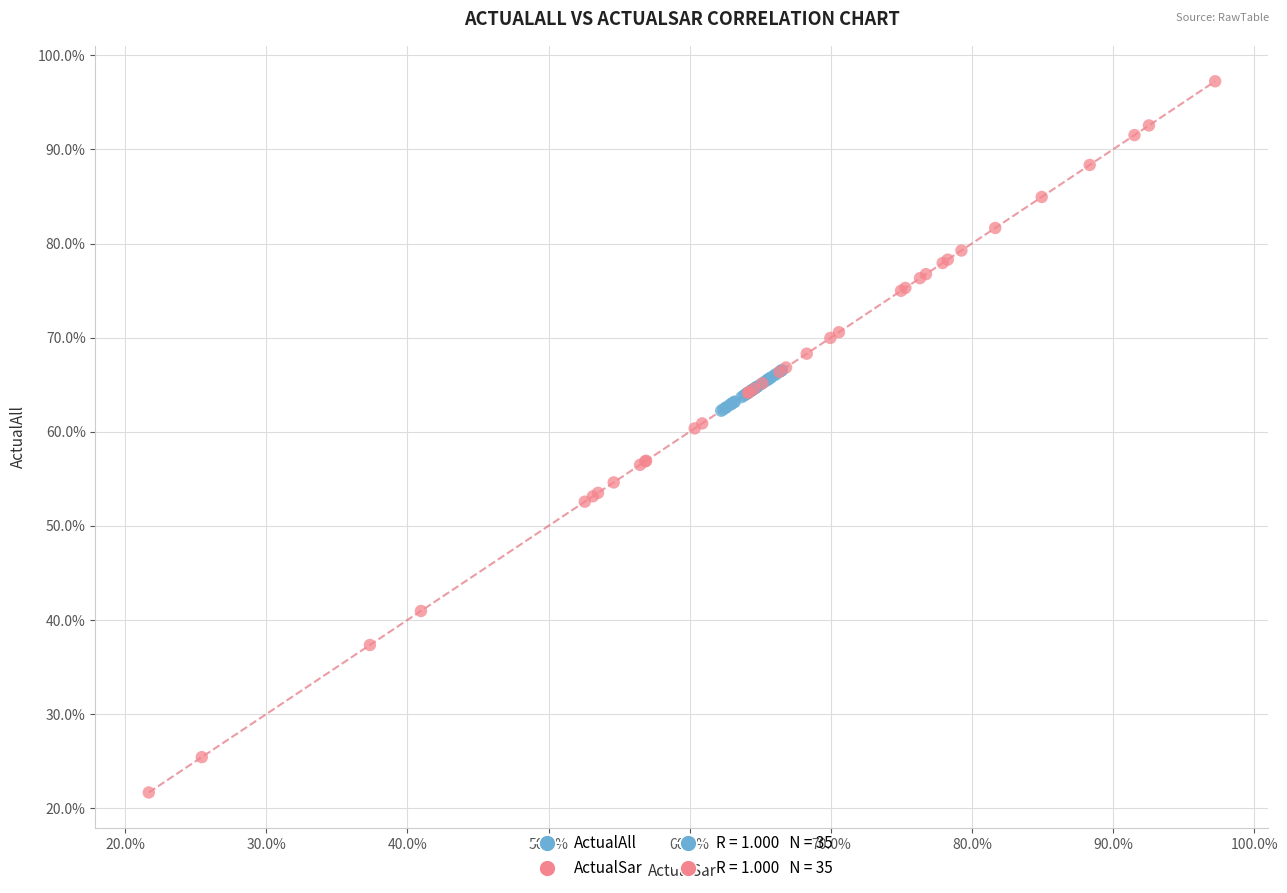

Which series has the widest spread of Y values?

ActualSar